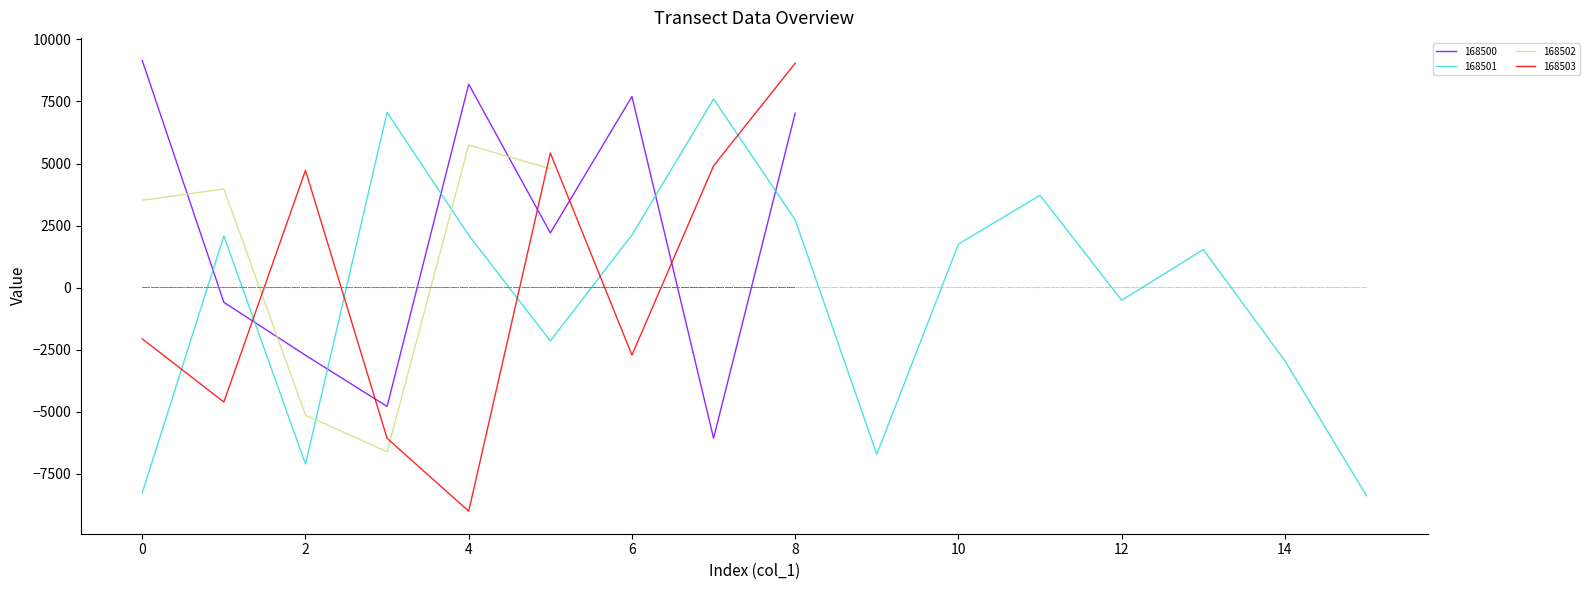

What is the label of the 3rd point from the right?

6